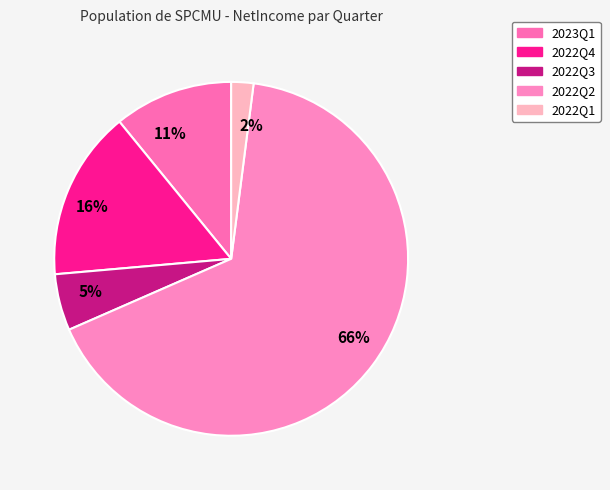

To the nearest percent, what is the difference between the largest and smallest slice percentages?

64%